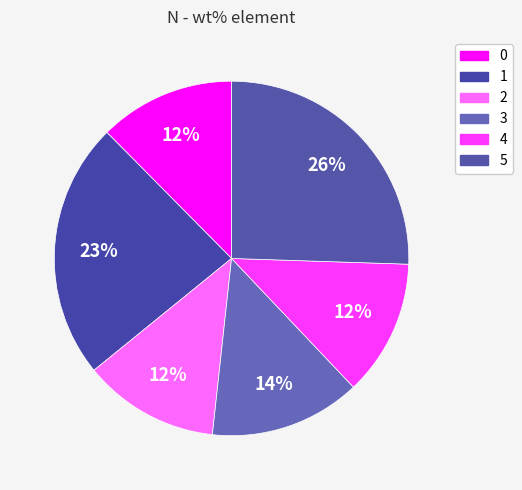

Which slice is the largest?

5